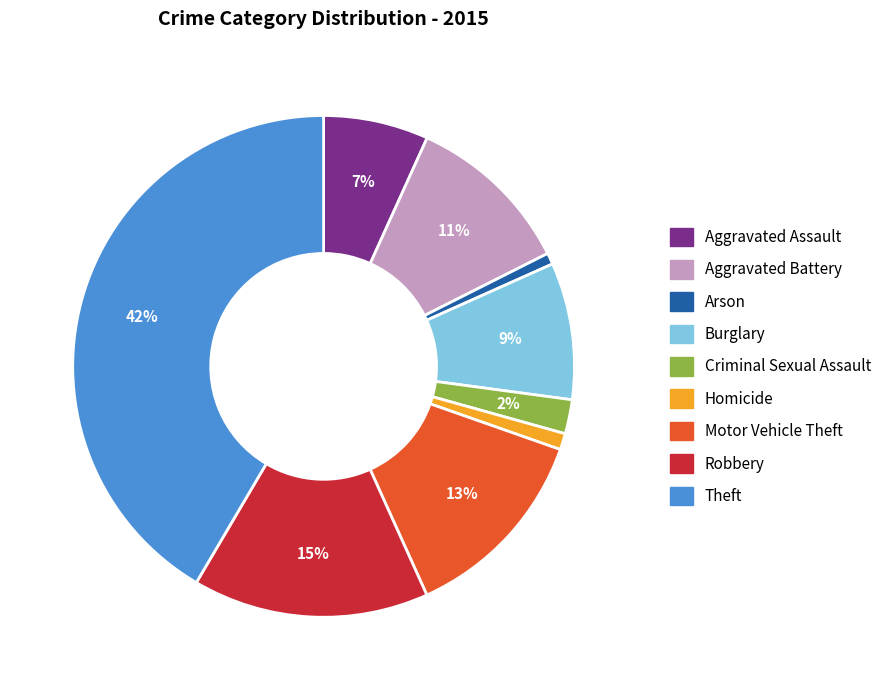

Between Aggravated Assault and Homicide, which is larger?

Aggravated Assault